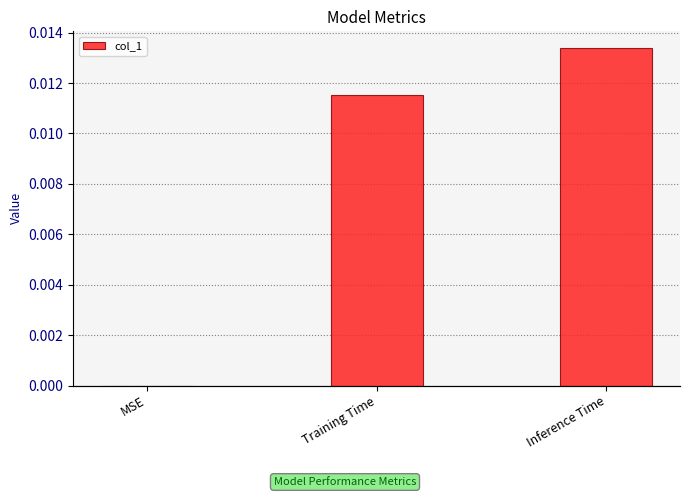

How many values are above zero?

2